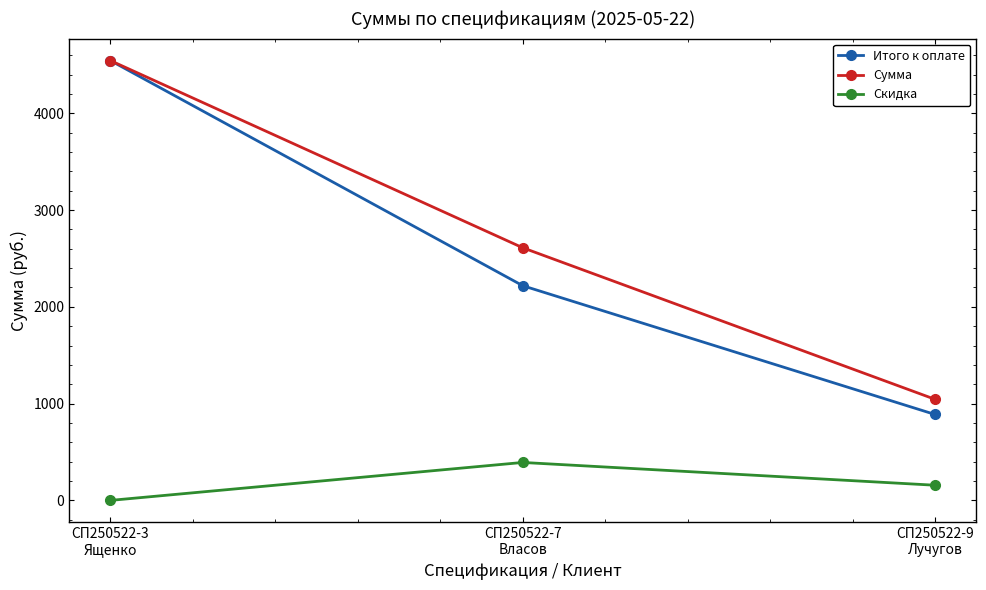

What is the maximum value shown in the chart?

4544.0